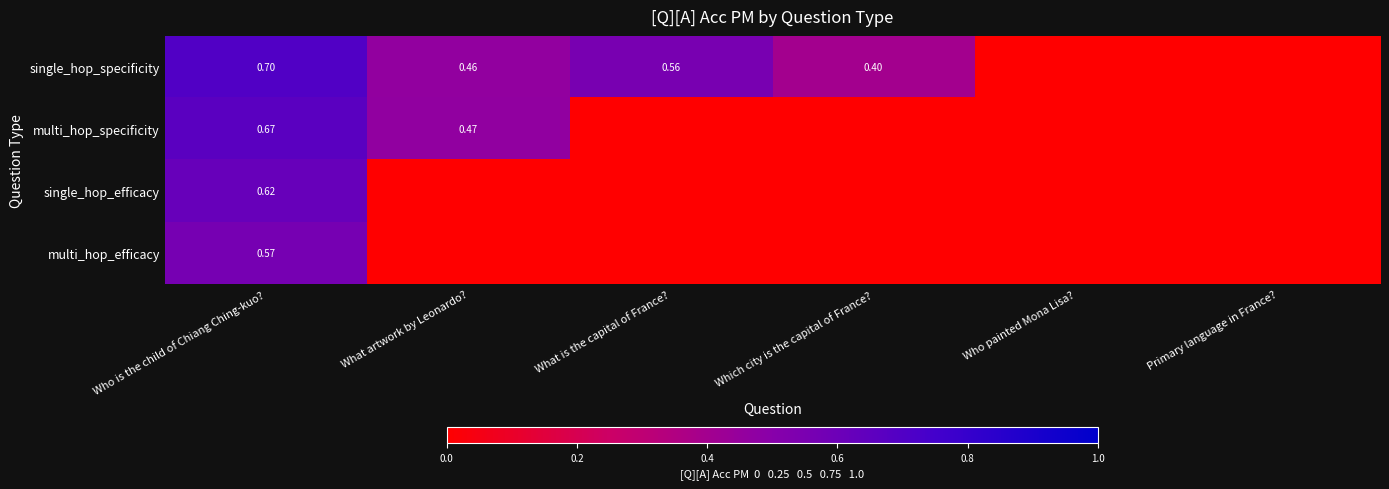

What is the average value of the multi_hop_efficacy series?

0.1